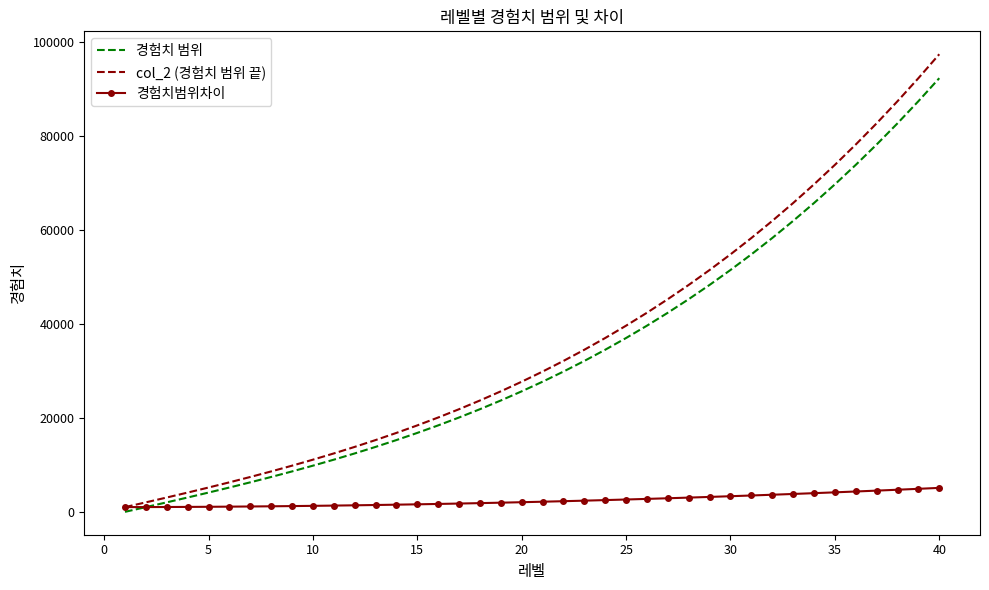

How many values in the 경험치 범위 series are below 27701?

20